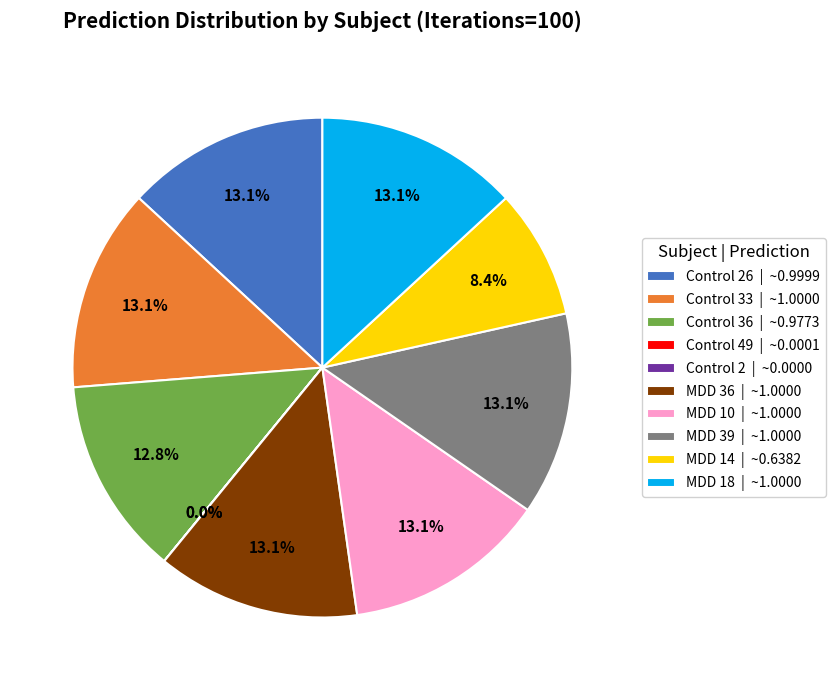

To the nearest percent, what is the combined percentage of MDD 14 and Control 36?

21%